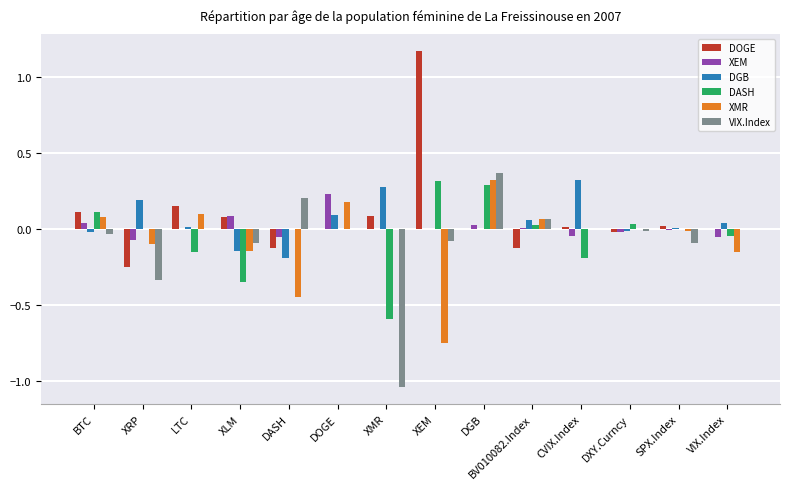

Is the value of VIX.Index at XEM greater than the value of DASH at DXY.Curncy?

No